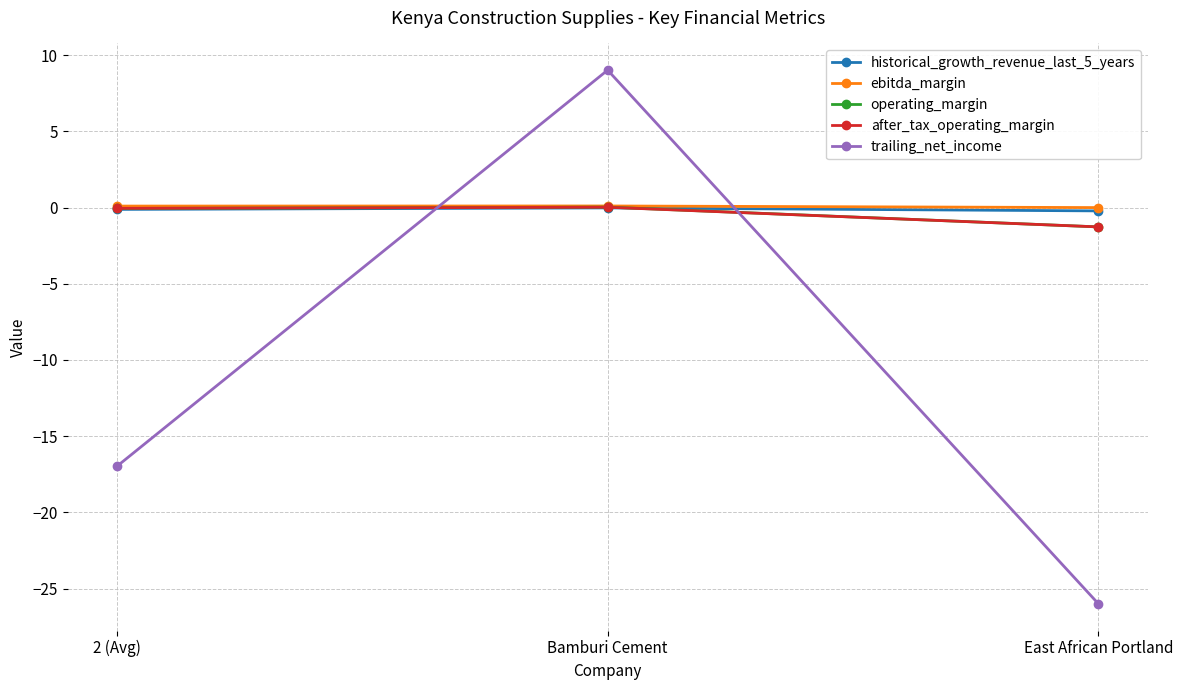

How many lines are shown in the chart?

5